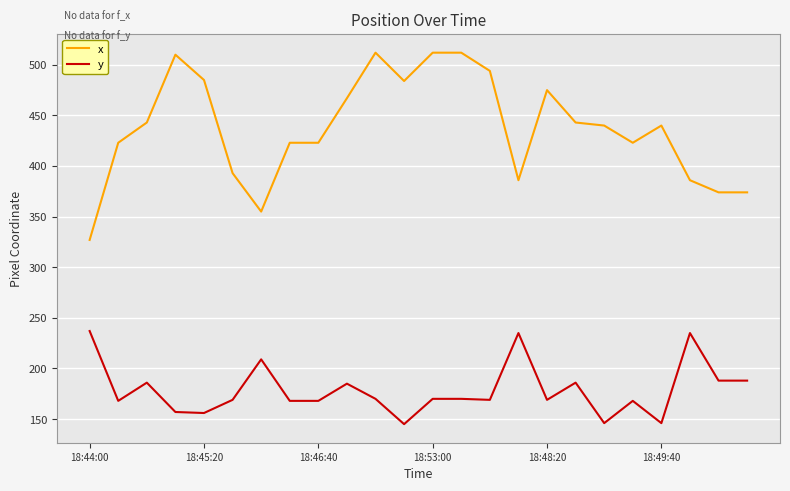

Rank the series by their average value, from highest to lowest.

x, y